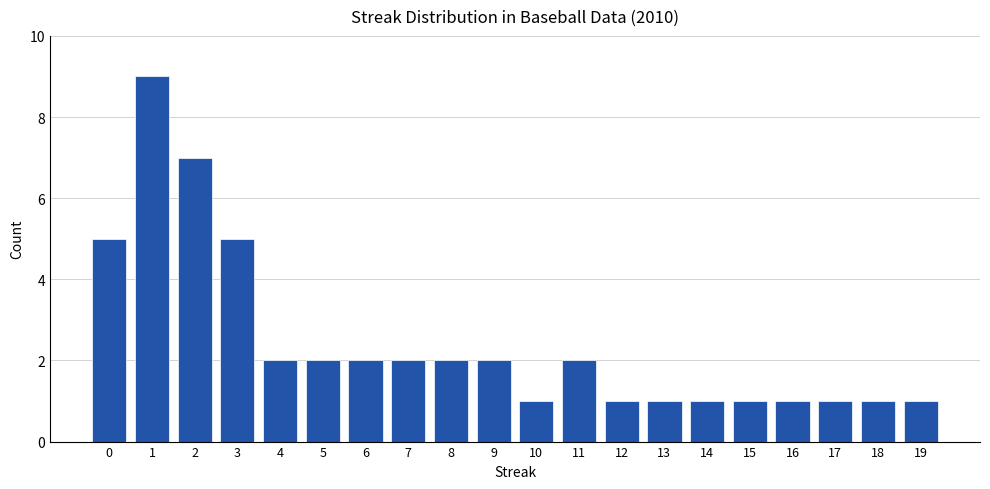

How many values are below 2?

9